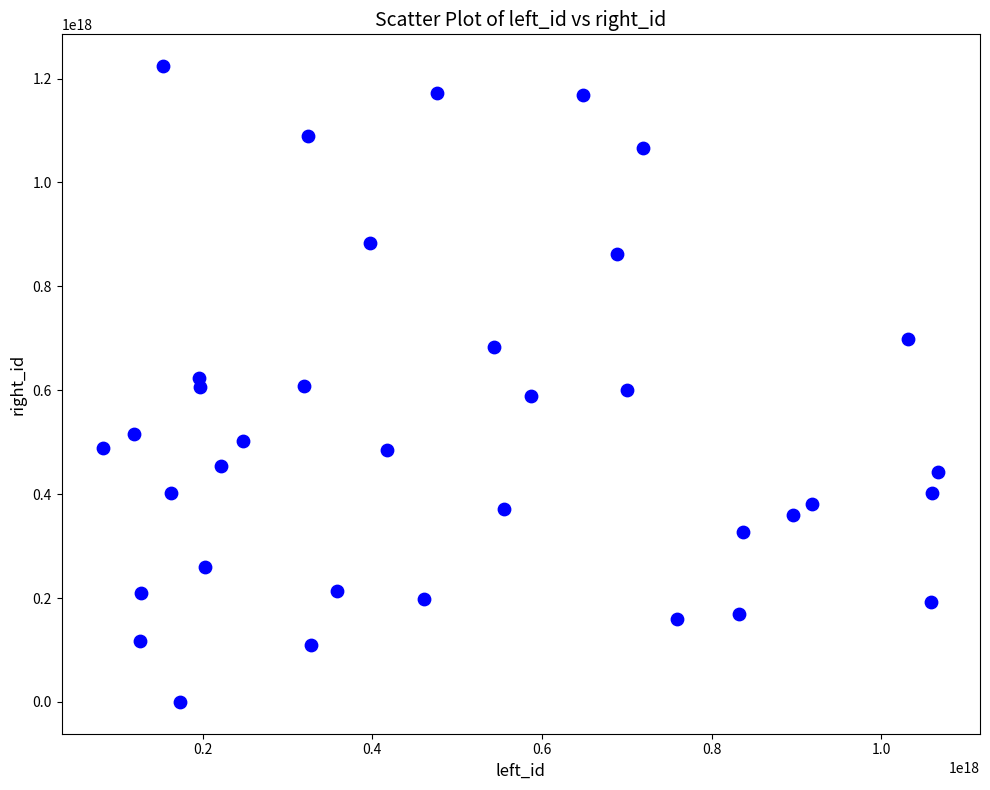

What is the range of X values (max minus min)?

984111784552300544